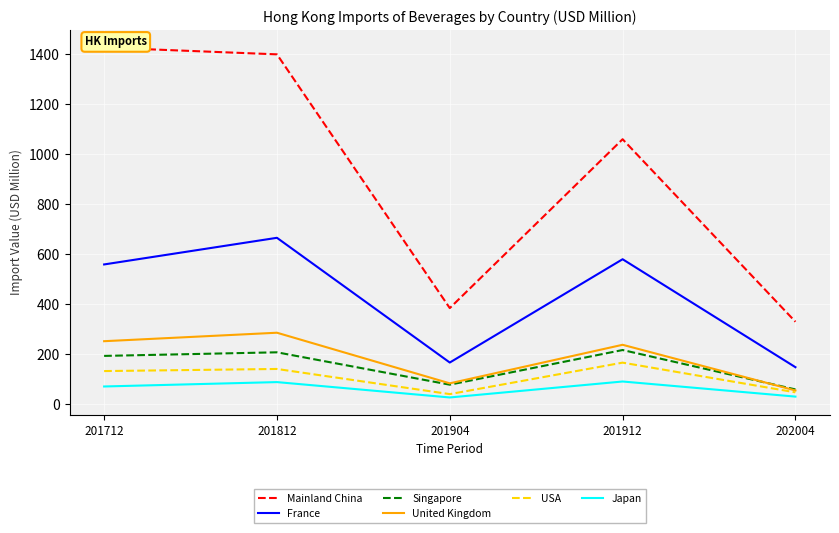

How many values in the United Kingdom series exceed 238?

3